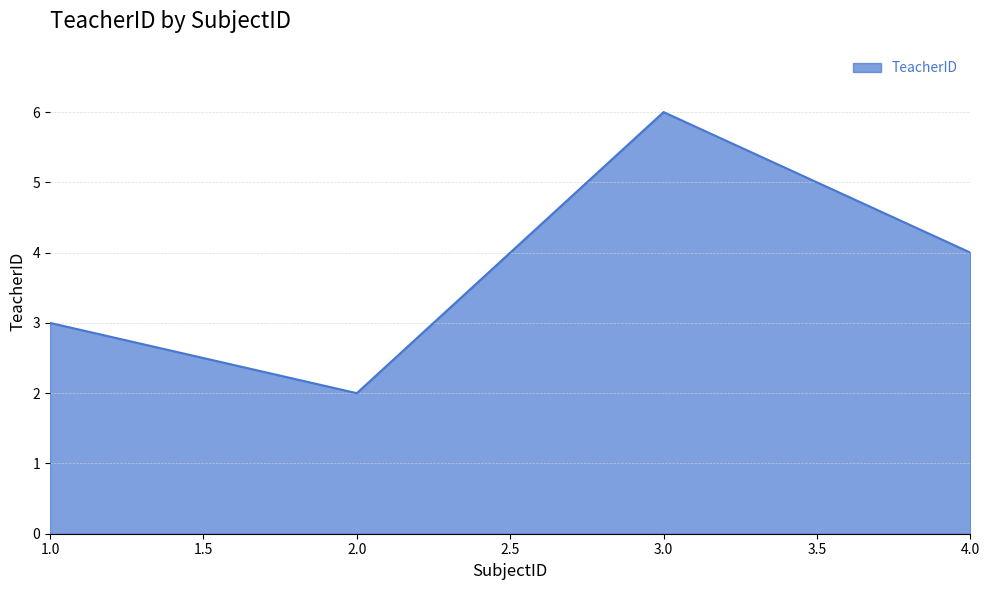

Reading left to right, what are all the values shown in this chart?

3	2	6	4